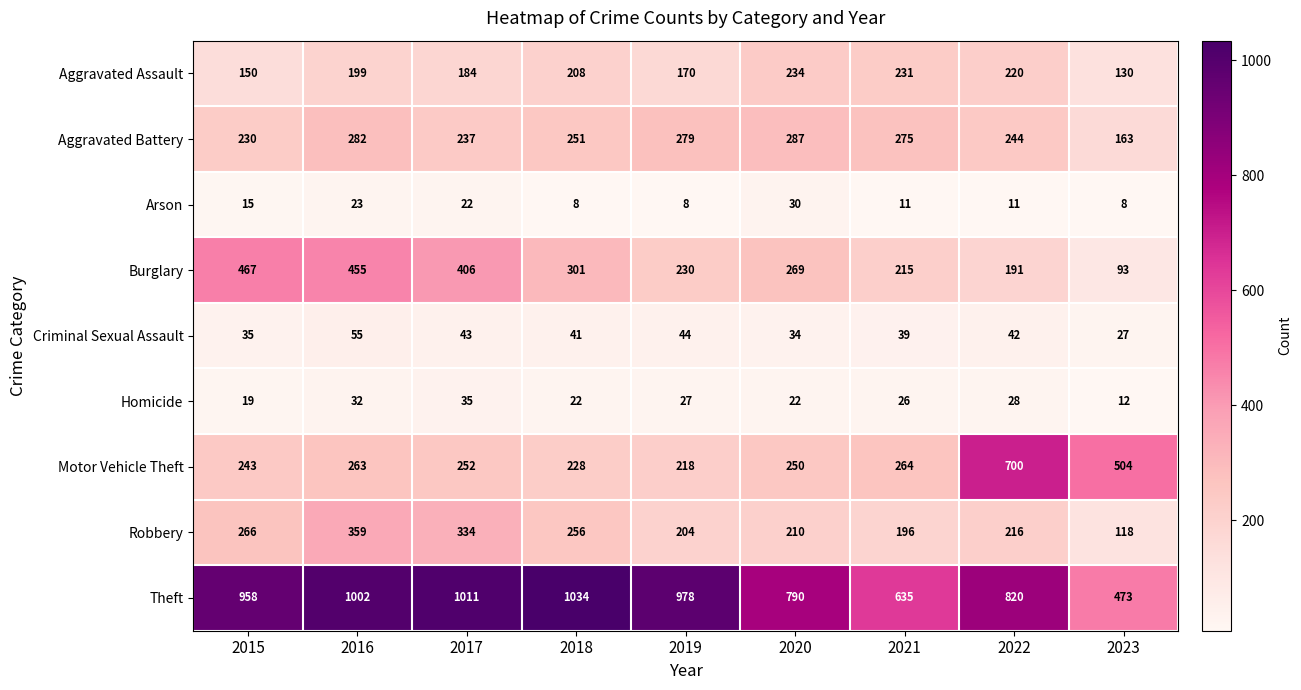

Which series has the largest range (max minus min)?

Theft